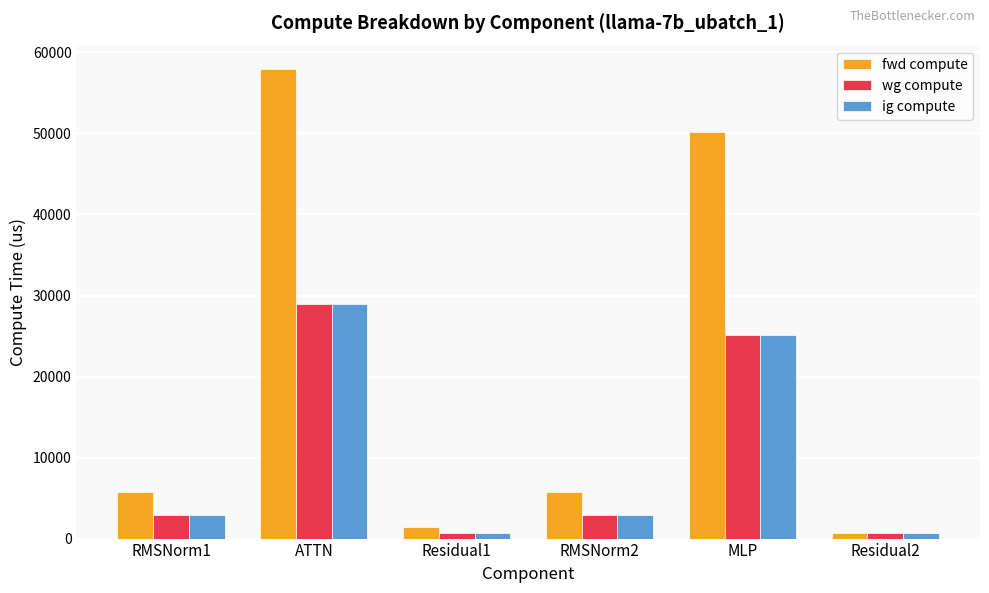

How many data points in ig compute are above 2870?

4